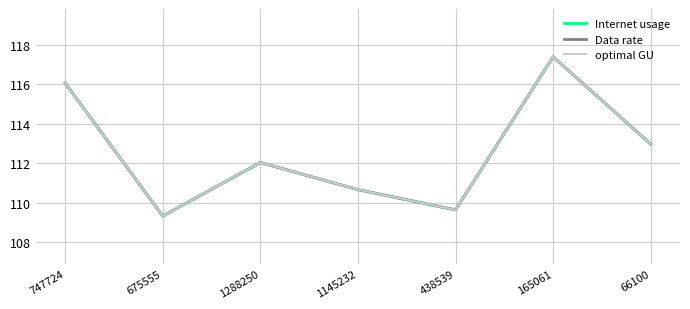

Does the chart display data point markers on the line(s)?

No